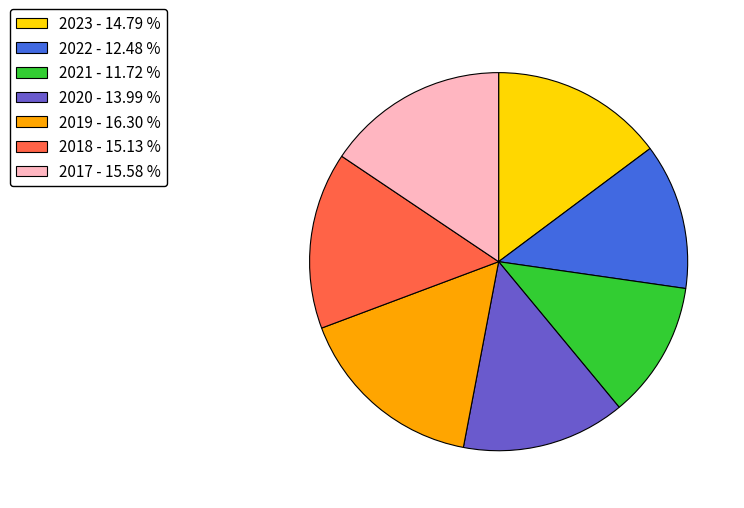

Do 2019 and 2018 together represent more than half of the pie?

No